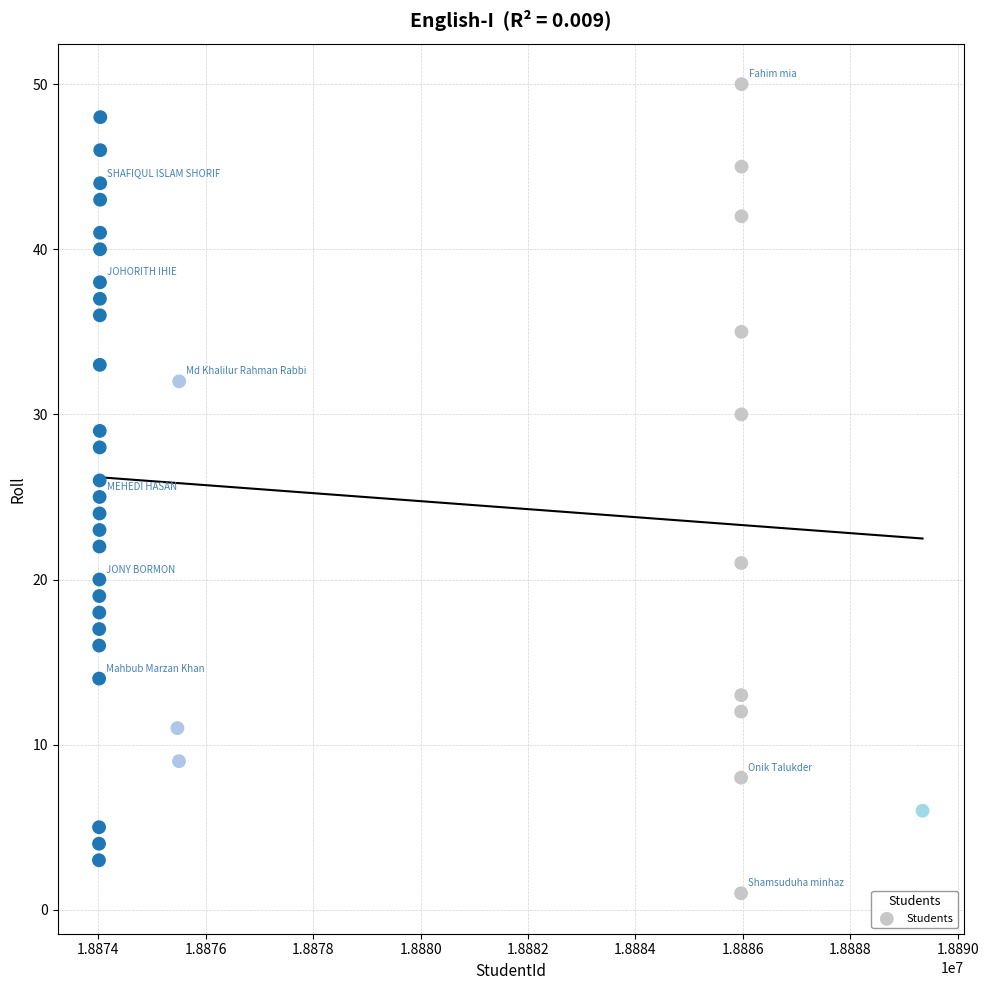

What is the range of Y values (max minus min)?

49